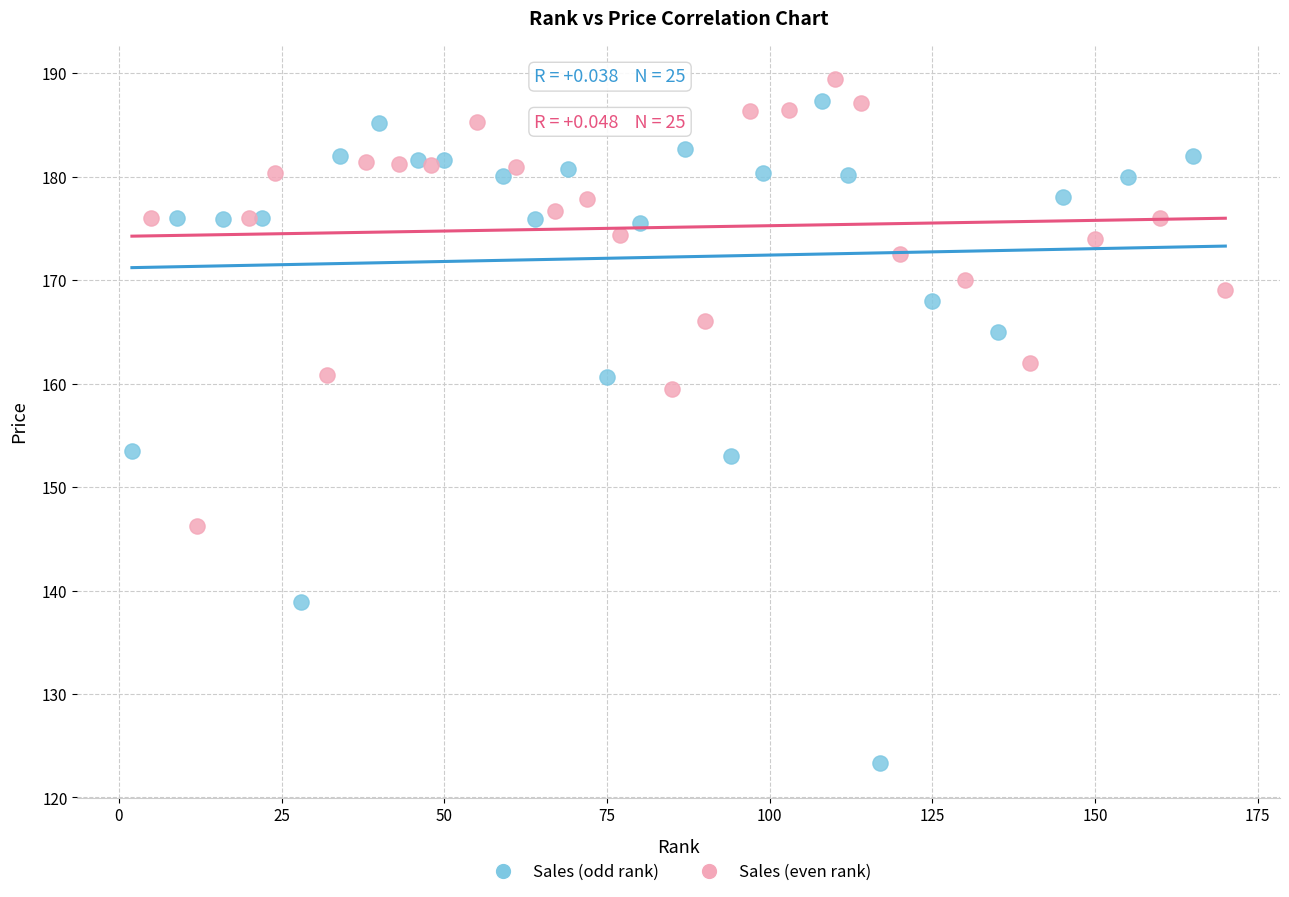

Which series has the widest spread of Y values?

Sales (odd rank)